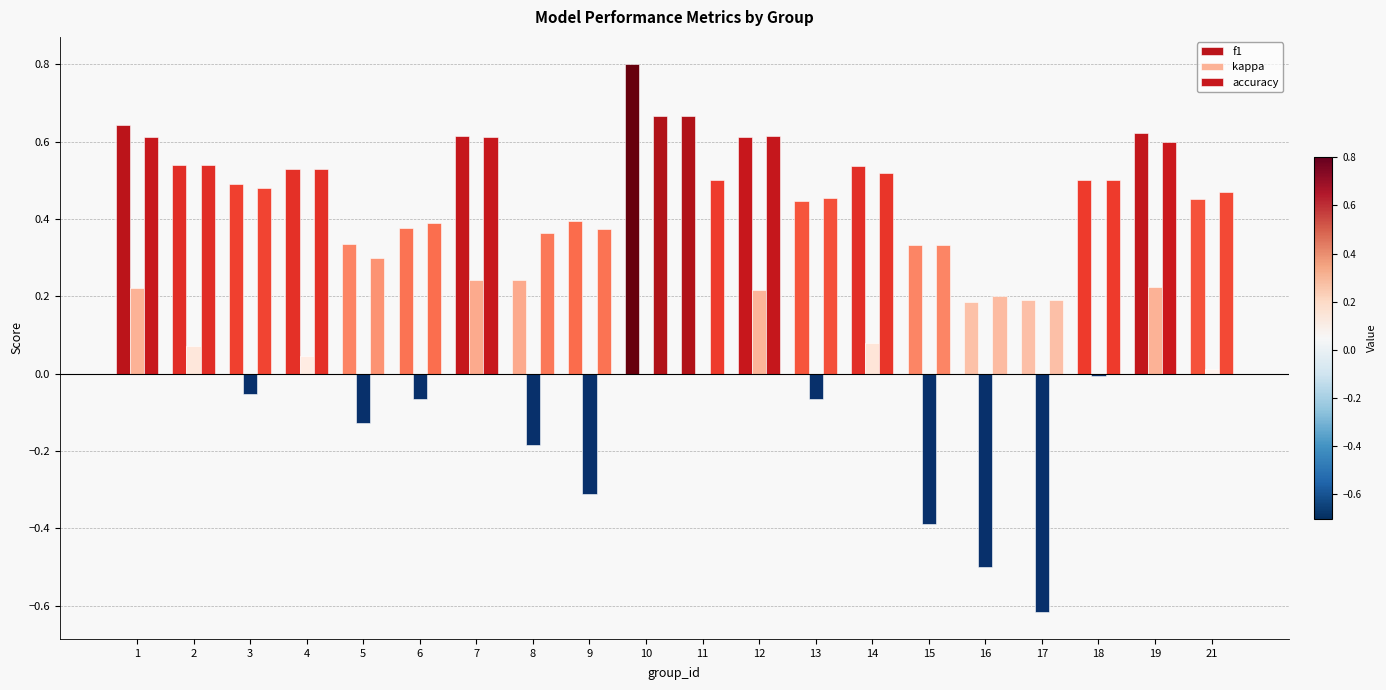

List the series in order of their peak value, lowest first.

kappa, accuracy, f1